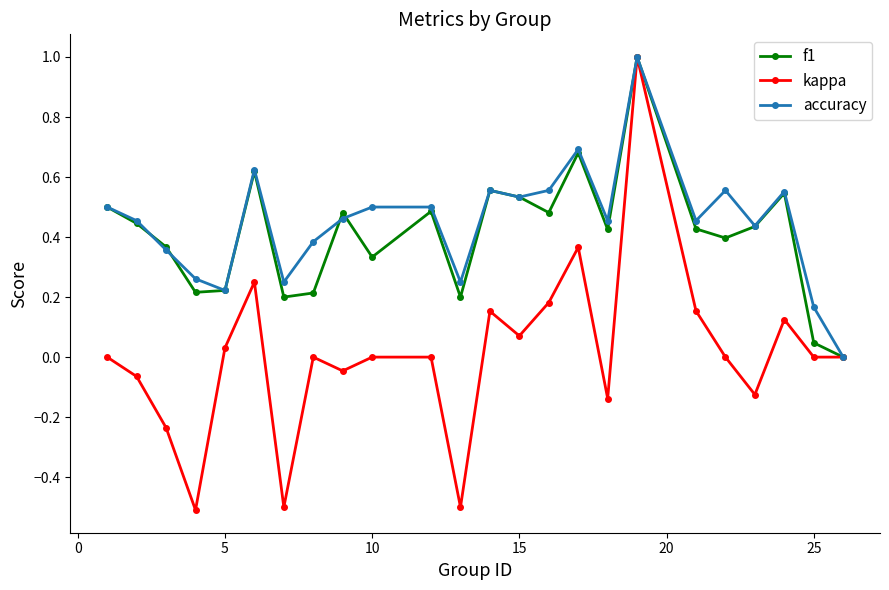

What is the sum of all accuracy values?

10.7